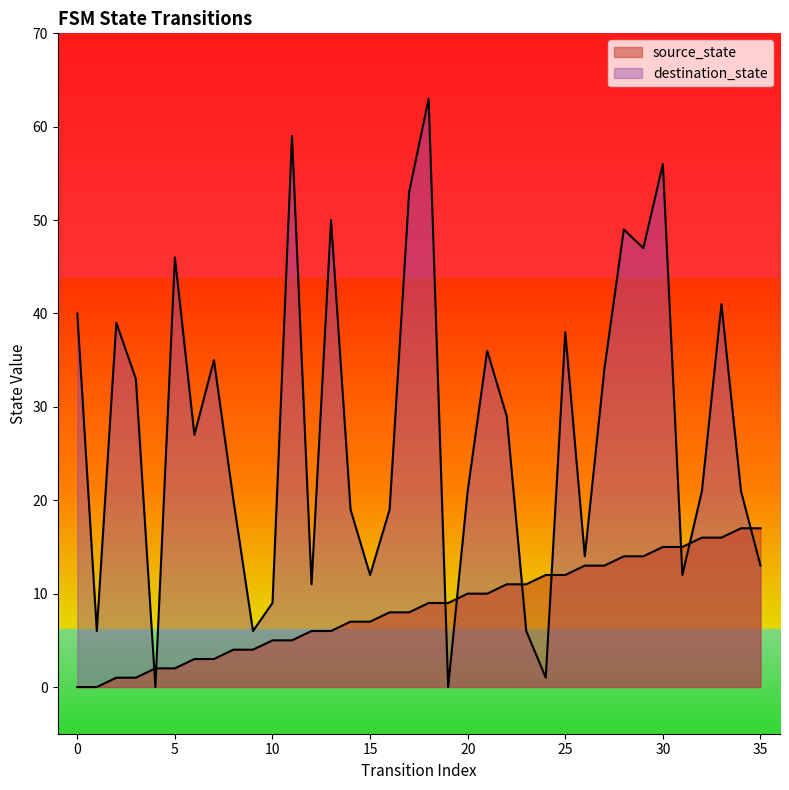

At how many categories does at least one series exceed 59?

1